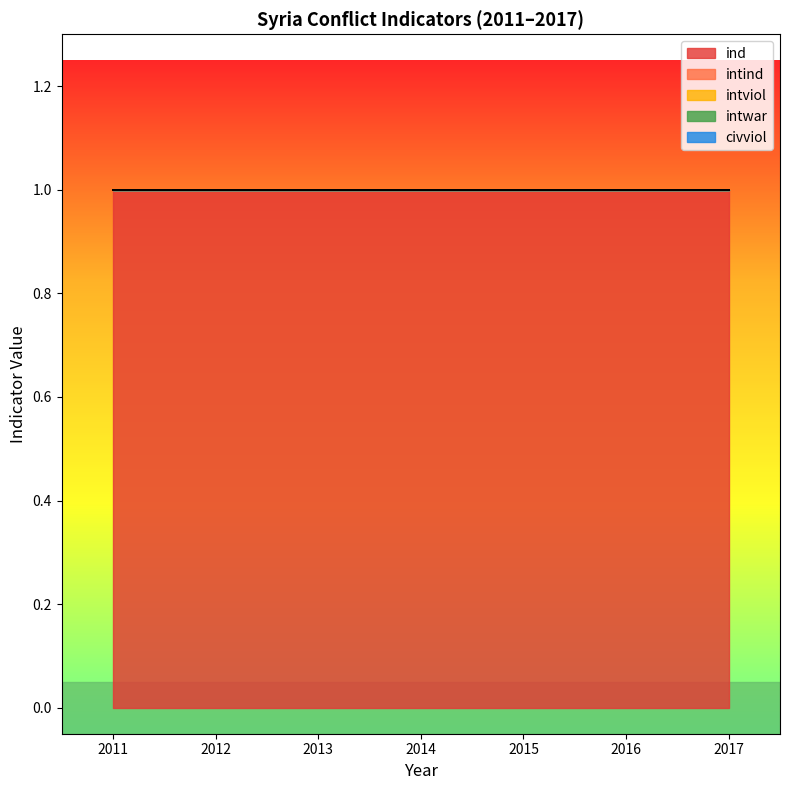

What is the spread (max minus min) of values at 2016?

1